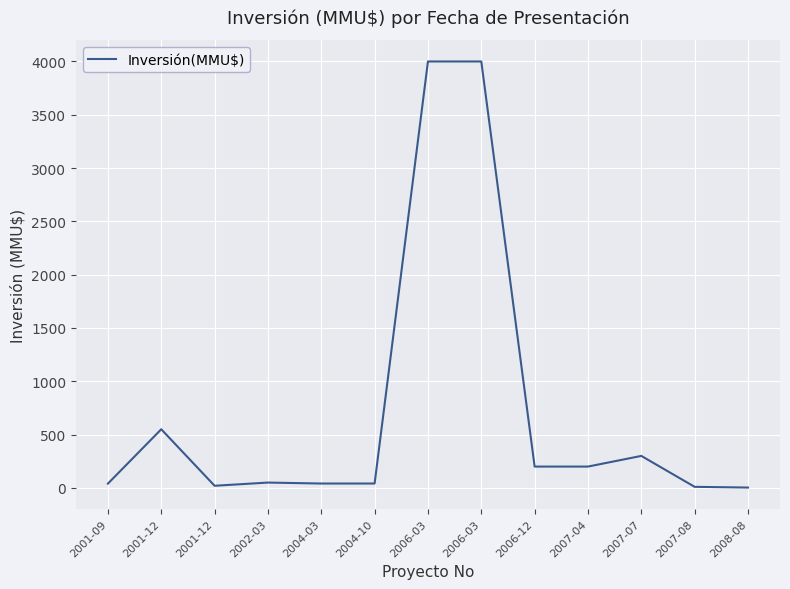

Does the chart display data point markers on the line(s)?

No